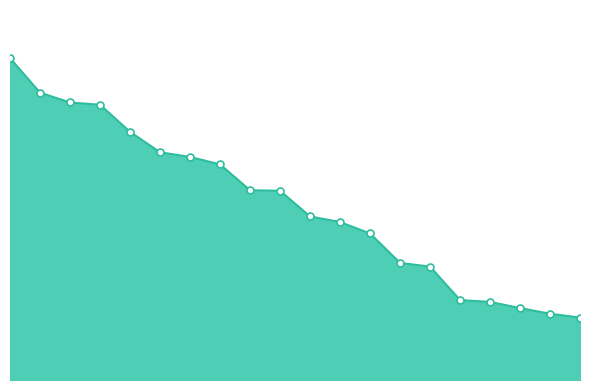

At which label is the value closest to 10334000000?

9